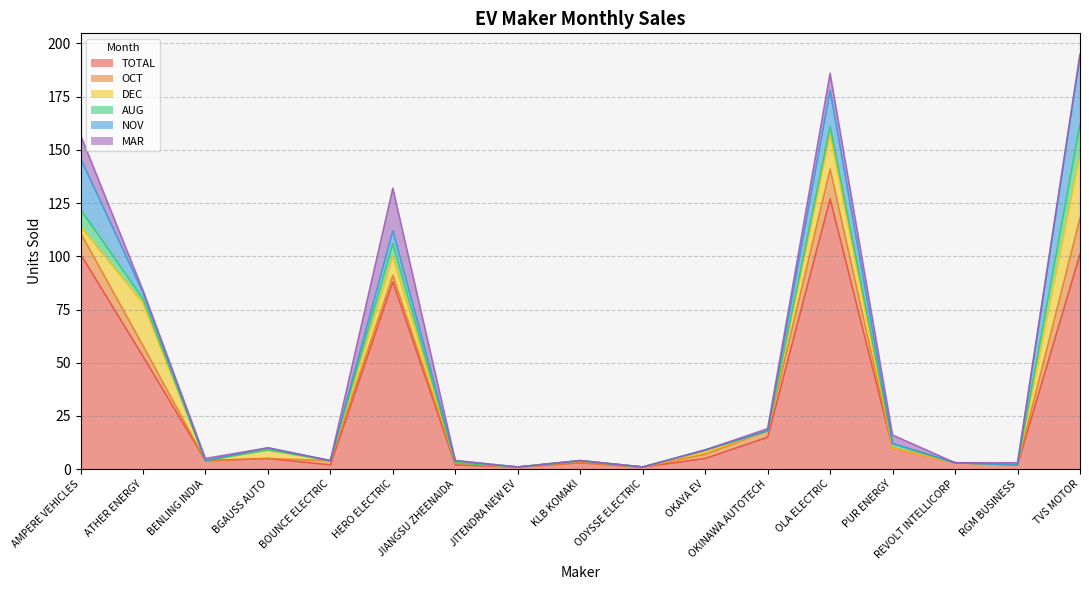

Between ATHER ENERGY and ODYSSE ELECTRIC, which series saw the biggest shift?

TOTAL